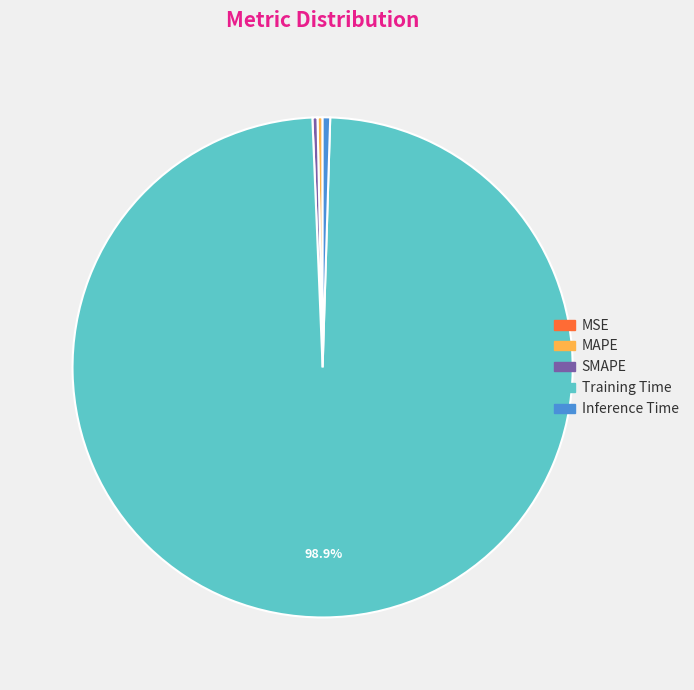

Between Training Time and Inference Time, which is larger?

Training Time